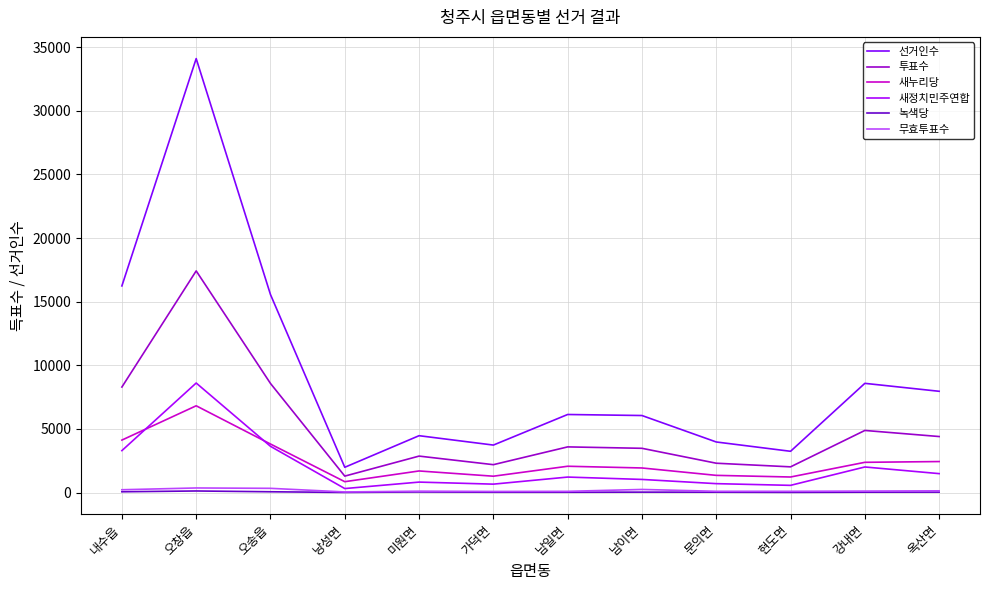

True or false: 투표수 and 새정치민주연합 intersect in this chart.

False